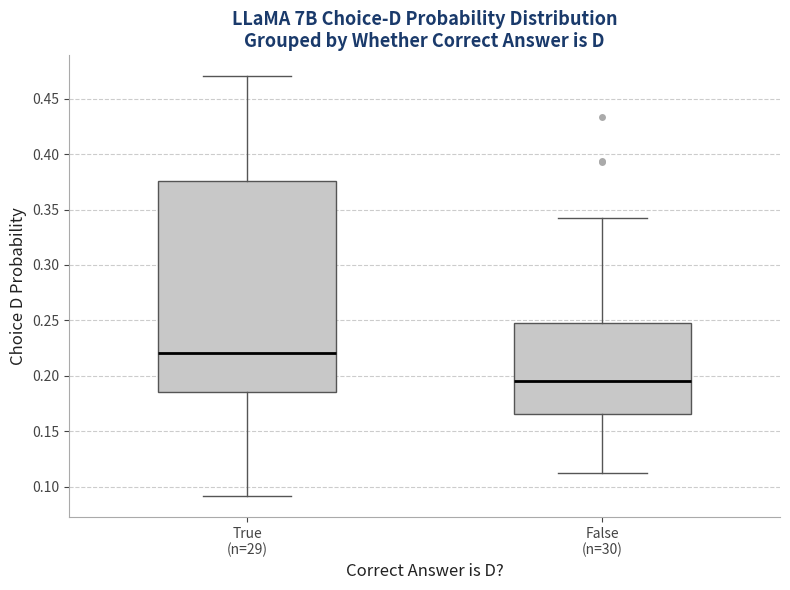

Reading left to right, read every box against the y-axis: the position of its median line, the range the box covers, and the ends of its whiskers. The values are not printed on the chart, so give them approximately, as read against the axis.

True (n=29): median 0.220, box 0.185 to 0.375, whiskers 0.090 to 0.470
False (n=30): median 0.195, box 0.165 to 0.245, whiskers 0.110 to 0.345